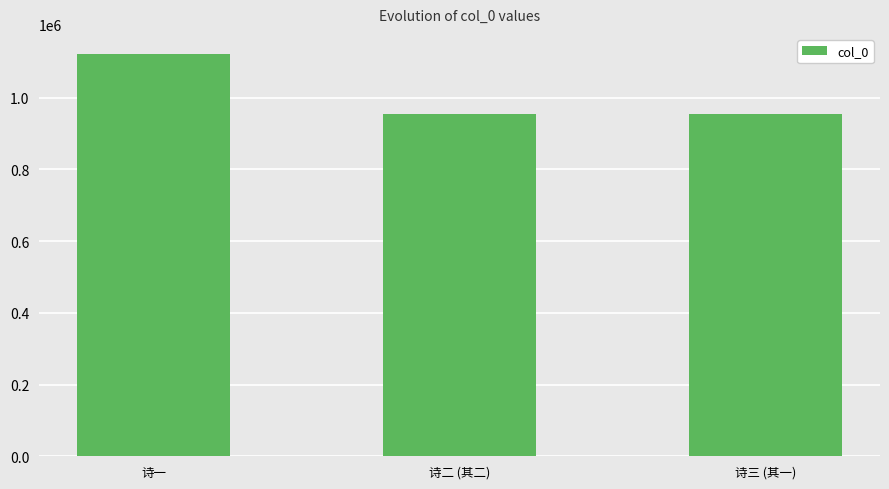

What is the sum of all values?

3033007